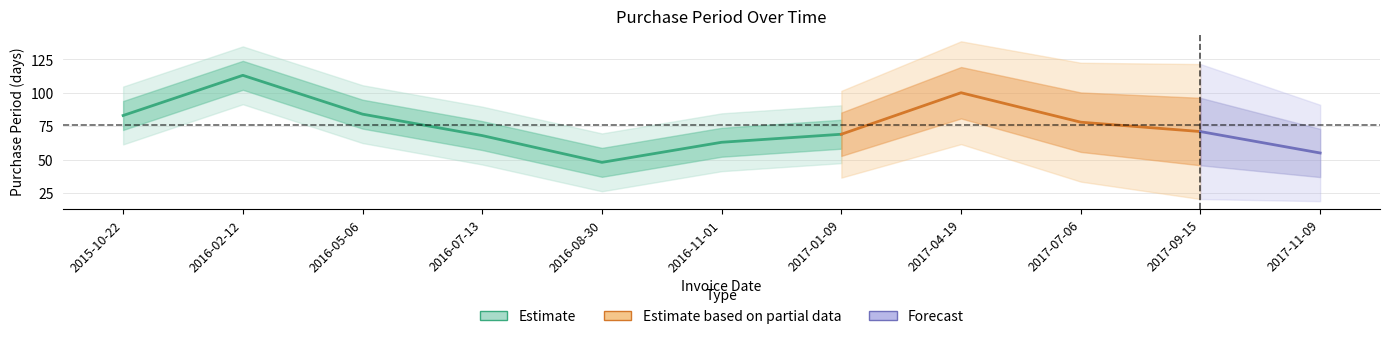

Where does the data first go above 71?

2015-10-22